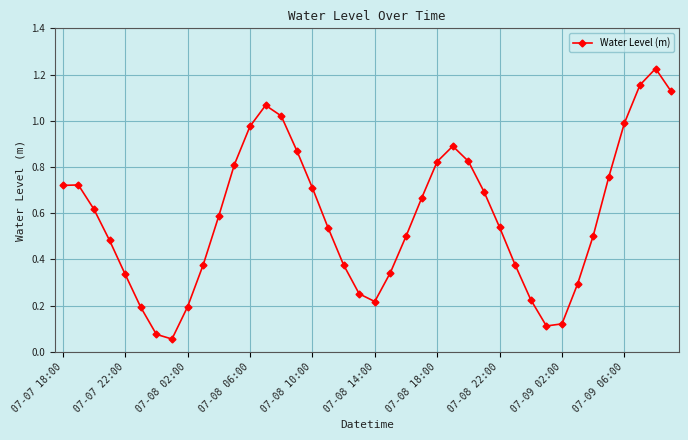

What is the sum of all values?

23.4